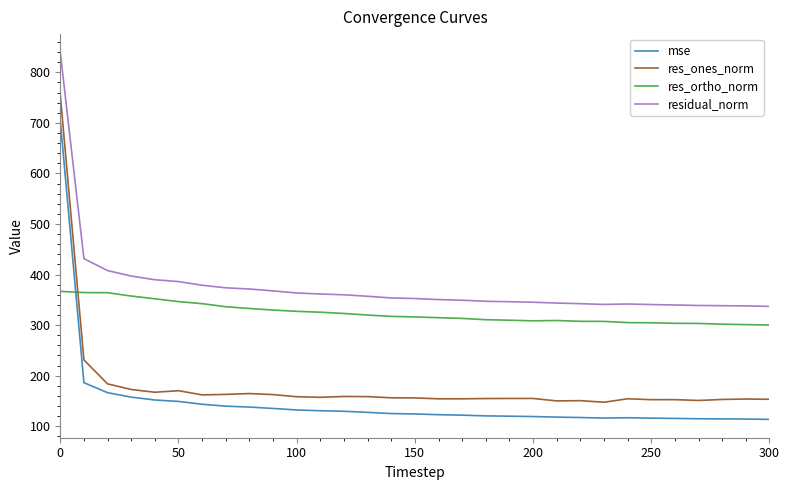

List the series in order of their peak value, lowest first.

res_ortho_norm, mse, res_ones_norm, residual_norm